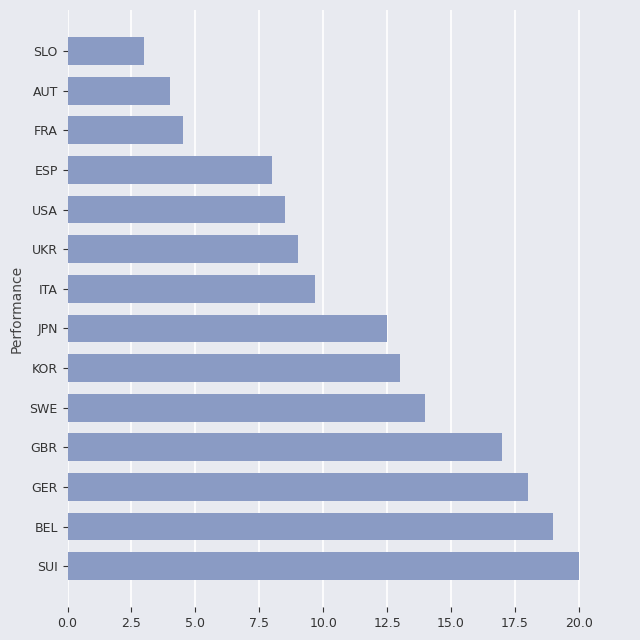

List the labels in order of value, smallest first.

SLO, AUT, FRA, ESP, USA, UKR, ITA, JPN, KOR, SWE, GBR, GER, BEL, SUI